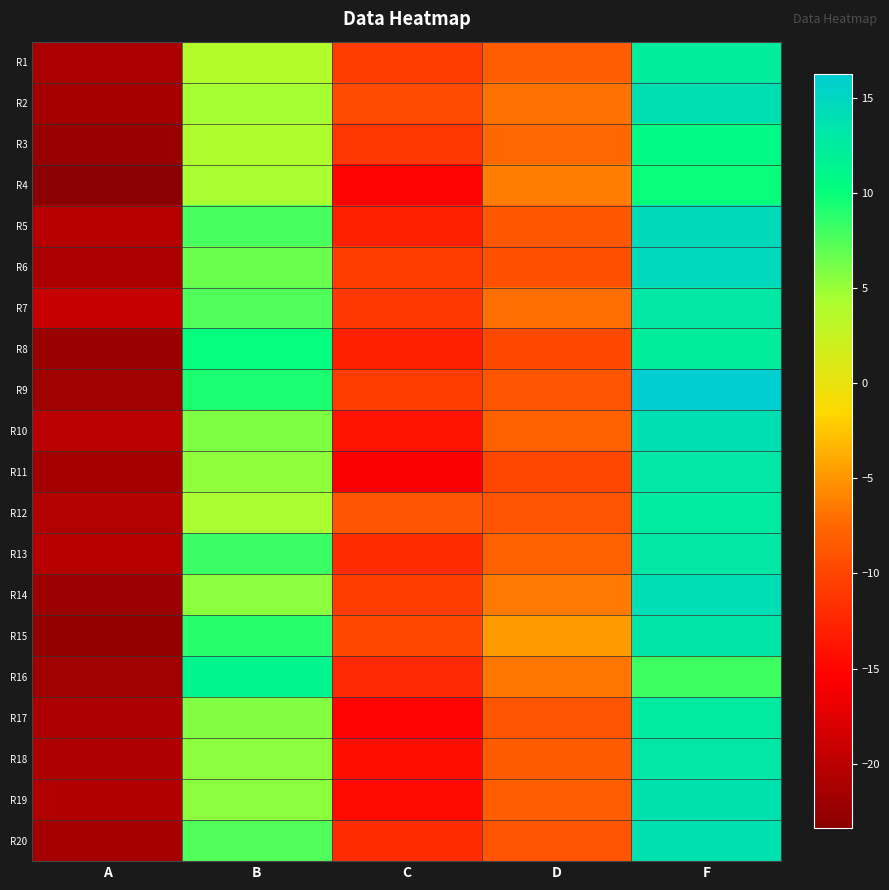

Reading left to right, extract all data points from this chart.

R1: A=-21.2	B=3.8	C=-10.8	D=-8.2	F=12.3
R2: A=-21.7	B=4.5	C=-9.8	D=-6.8	F=13.9
R3: A=-22.4	B=4.0	C=-11.3	D=-7.4	F=10.8
R4: A=-23.4	B=4.3	C=-15.1	D=-6.3	F=10.0
R5: A=-20.4	B=7.9	C=-12.9	D=-8.6	F=14.7
R6: A=-21.2	B=6.6	C=-10.6	D=-9.3	F=14.8
R7: A=-19.2	B=7.5	C=-11.0	D=-7.1	F=12.9
R8: A=-22.2	B=10.2	C=-13.0	D=-9.9	F=12.3
R9: A=-21.9	B=9.3	C=-10.6	D=-8.9	F=16.2
R10: A=-20.1	B=6.0	C=-13.9	D=-8.0	F=13.9
R11: A=-21.7	B=5.4	C=-15.8	D=-10.1	F=13.0
R12: A=-20.6	B=4.4	C=-8.9	D=-8.9	F=12.6
R13: A=-20.4	B=8.3	C=-11.9	D=-8.0	F=13.0
R14: A=-22.1	B=5.5	C=-10.7	D=-6.4	F=14.1
R15: A=-22.7	B=8.9	C=-9.8	D=-4.8	F=13.2
R16: A=-21.8	B=11.2	C=-12.3	D=-6.6	F=8.2
R17: A=-20.9	B=5.8	C=-15.2	D=-8.9	F=12.5
R18: A=-20.9	B=5.4	C=-14.3	D=-8.5	F=13.1
R19: A=-20.6	B=5.5	C=-14.7	D=-8.1	F=13.7
R20: A=-21.7	B=7.5	C=-12.1	D=-8.9	F=13.8